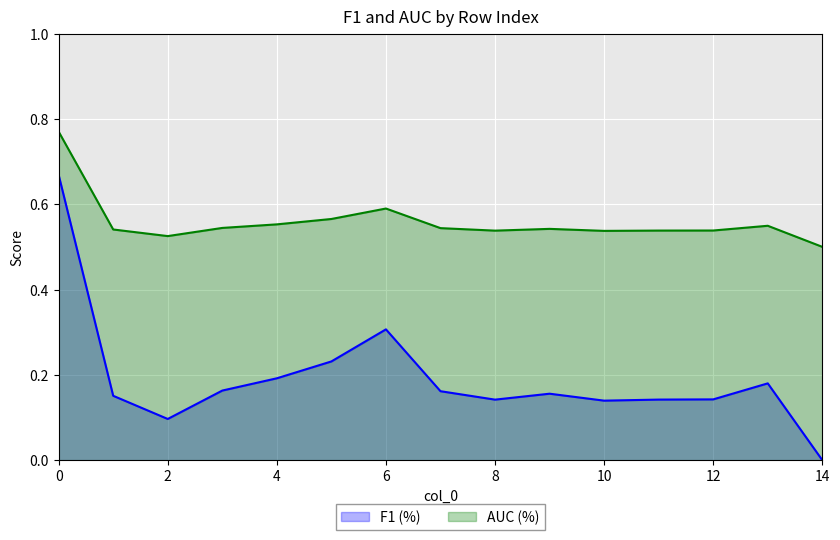

Rank the categories by F1 (%) value from lowest to highest.

14, 2, 10, 8, 11, 12, 1, 9, 7, 3, 13, 4, 5, 6, 0